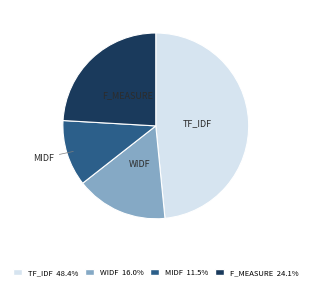

Rank the categories by value from lowest to highest.

MIDF, WIDF, F_MEASURE, TF_IDF